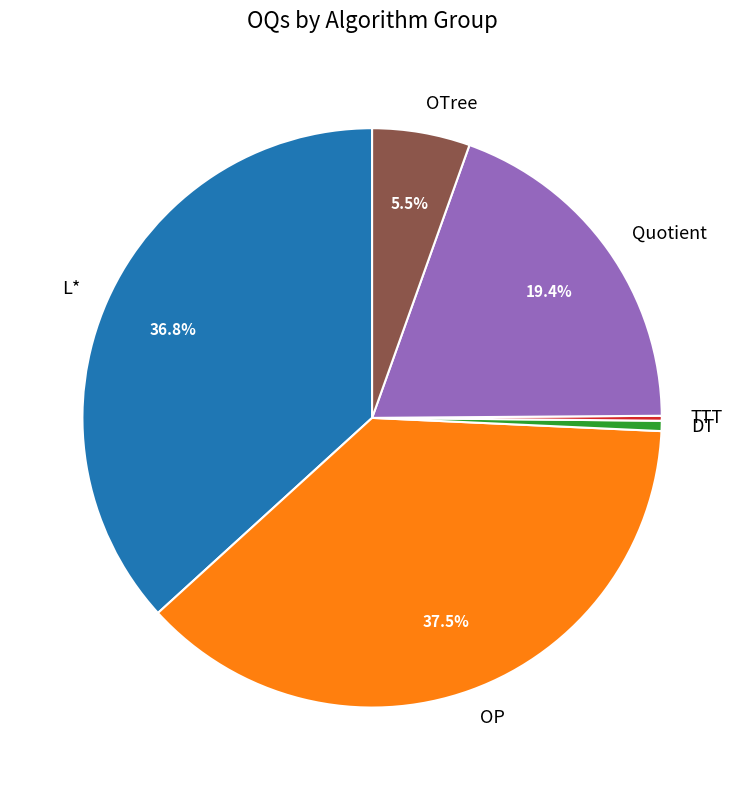

Do L* and Quotient together represent more than half of the pie?

Yes